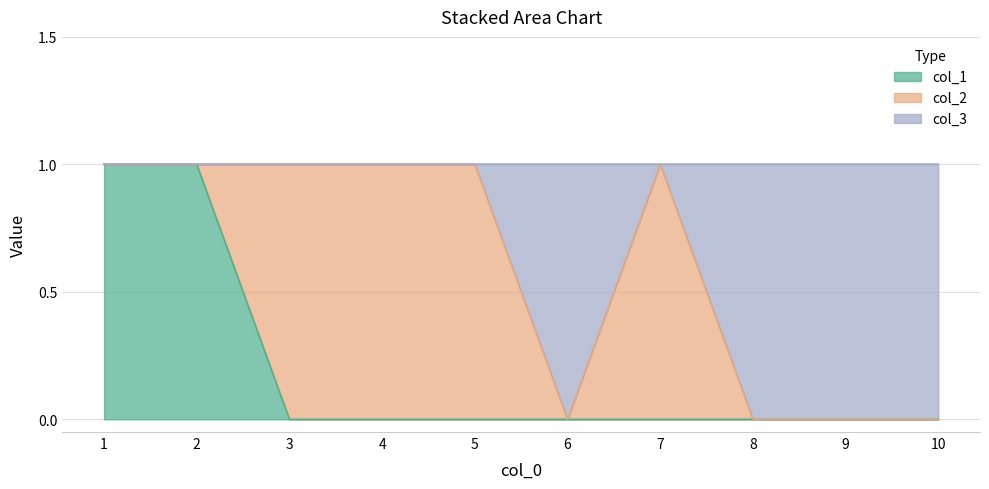

True or false: col_1 and col_3 cross at least once.

False